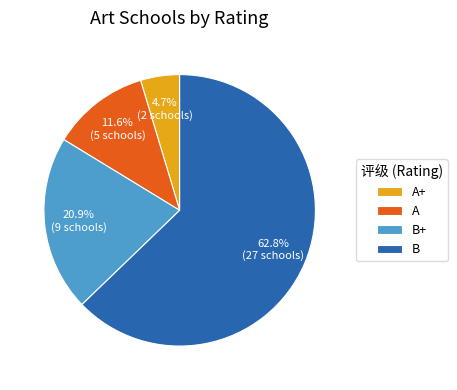

Is there any slice that represents more than half of the pie?

Yes